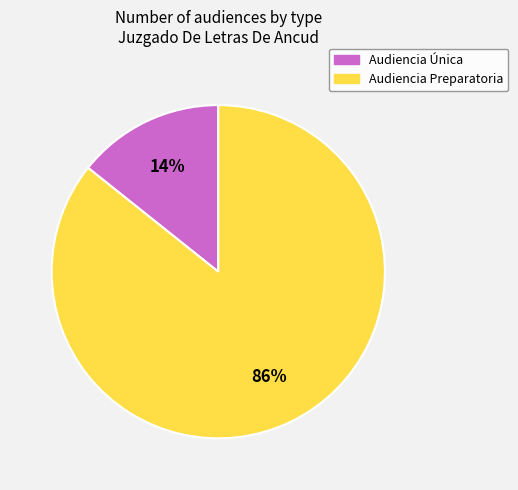

Is the sum of Audiencia Única and Audiencia Preparatoria greater than half?

Yes